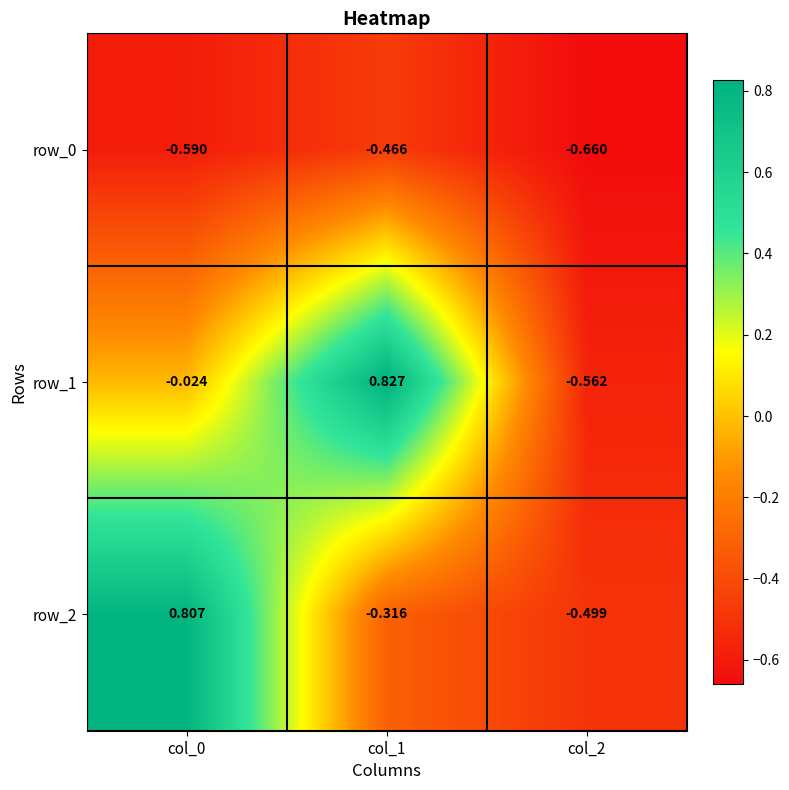

What is the spread (max minus min) of values at col_0?

1.4